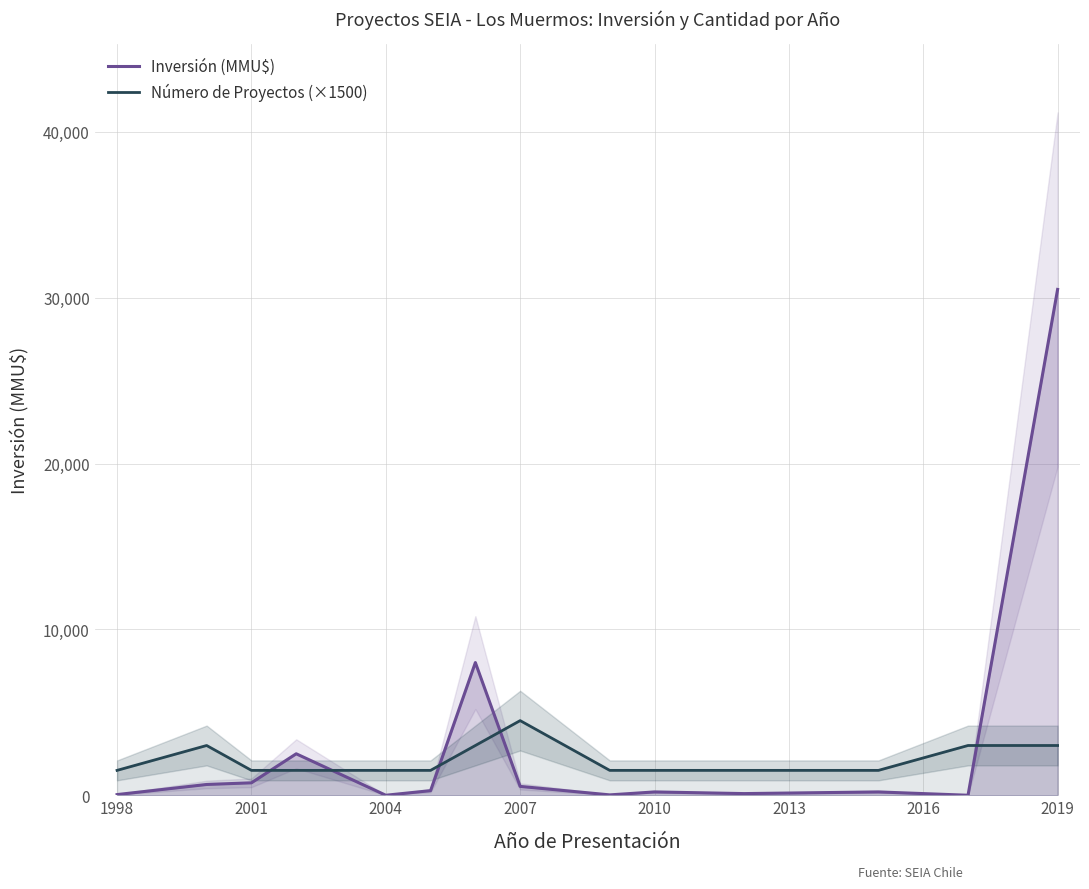

What are all the series names shown in the legend?

Inversión (MMU$), Número de Proyectos (×1500)